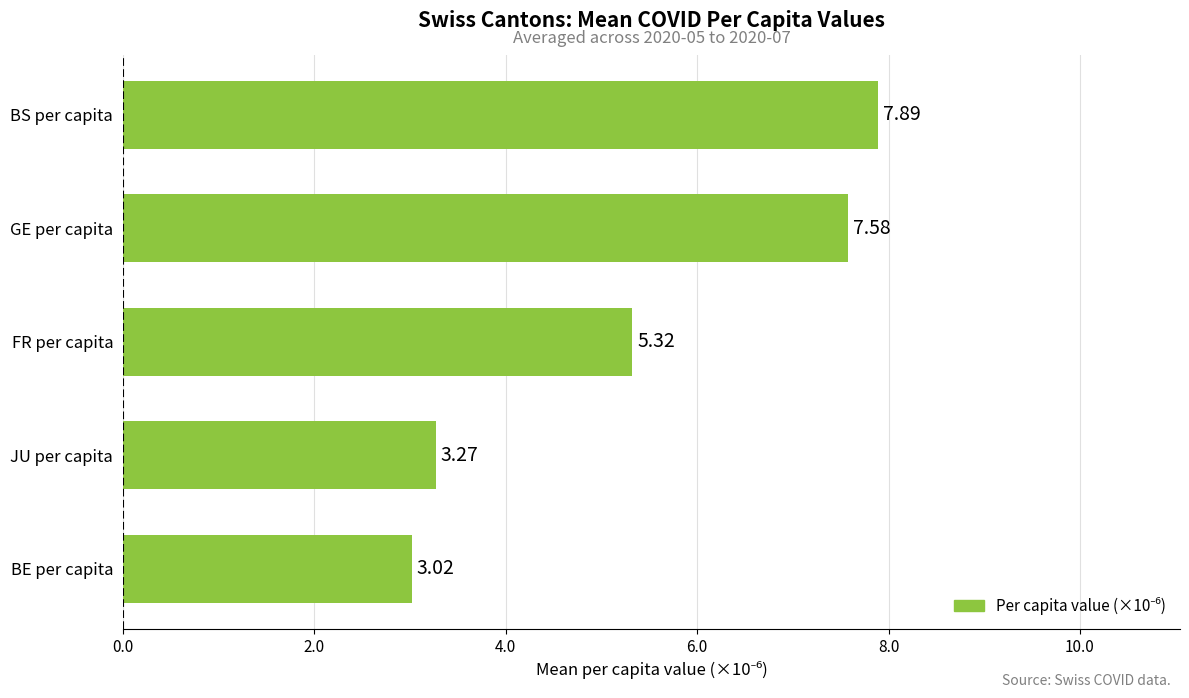

What is the change in value from FR per capita to GE per capita?

+2.3